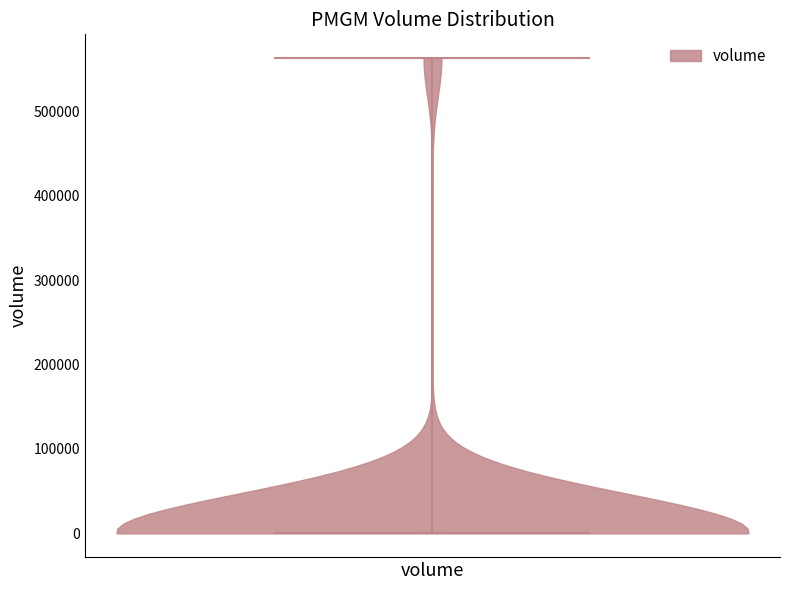

Read this violin plot against the y-axis: where its median line is, and the lowest and highest points the violin reaches. The values are not printed on the chart, so give them approximately, as read against the axis.

median line 0, lowest point 0, highest point 560000